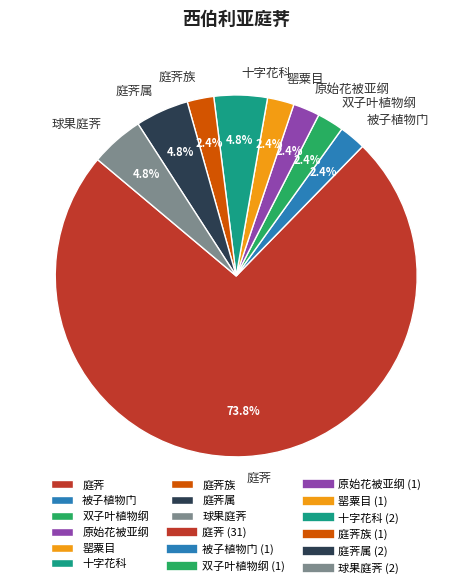

To the nearest percent, what is the combined percentage of 庭荠族 and 庭荠?

76%